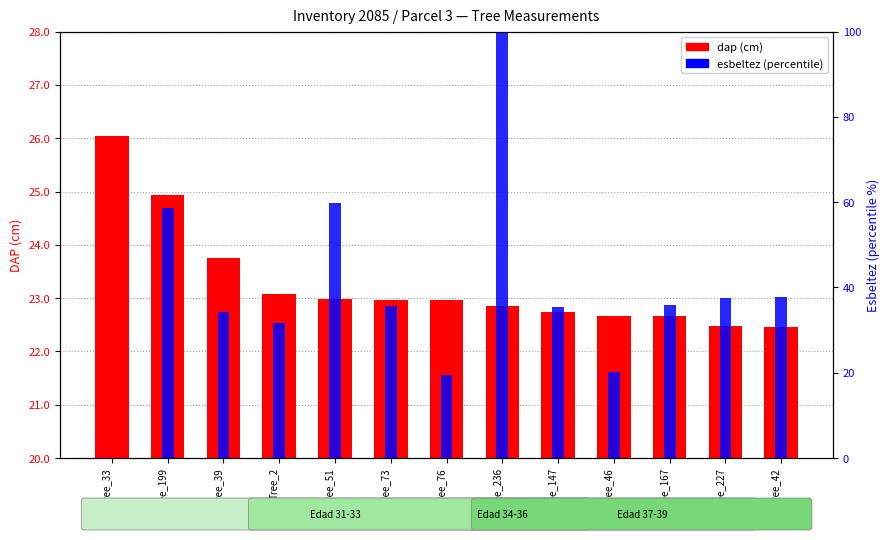

Which has a higher value, Tree_46 or Tree_2?

Tree_2